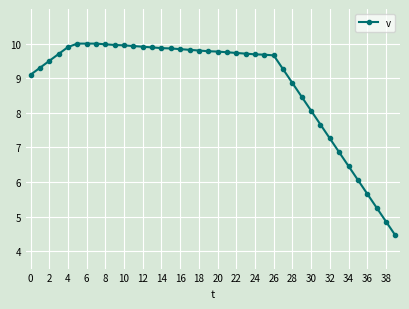

What is the difference between the maximum and minimum values?

5.5